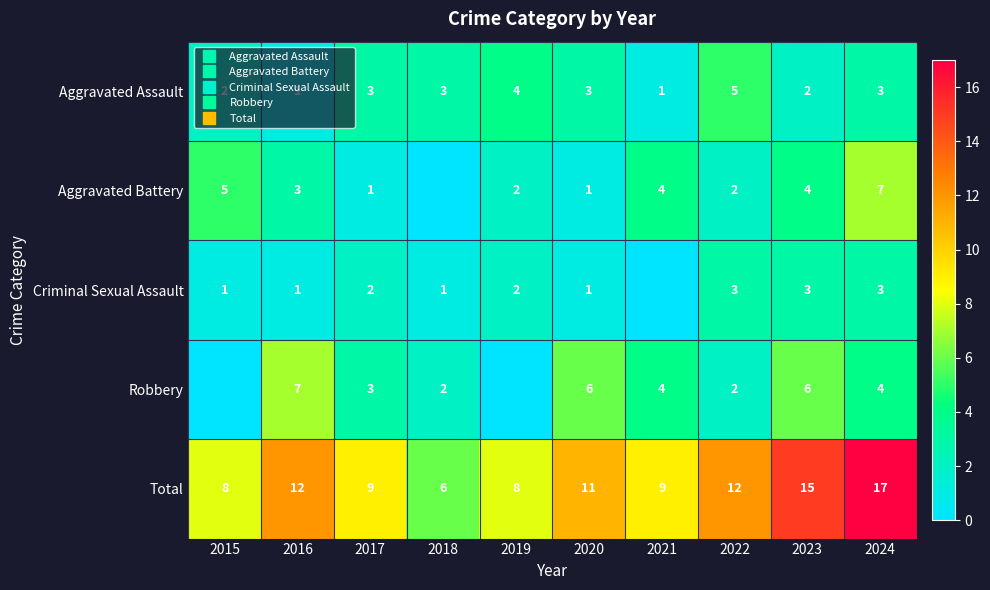

List the series in order of their peak value, lowest first.

Criminal Sexual Assault, Aggravated Assault, Aggravated Battery, Robbery, Total